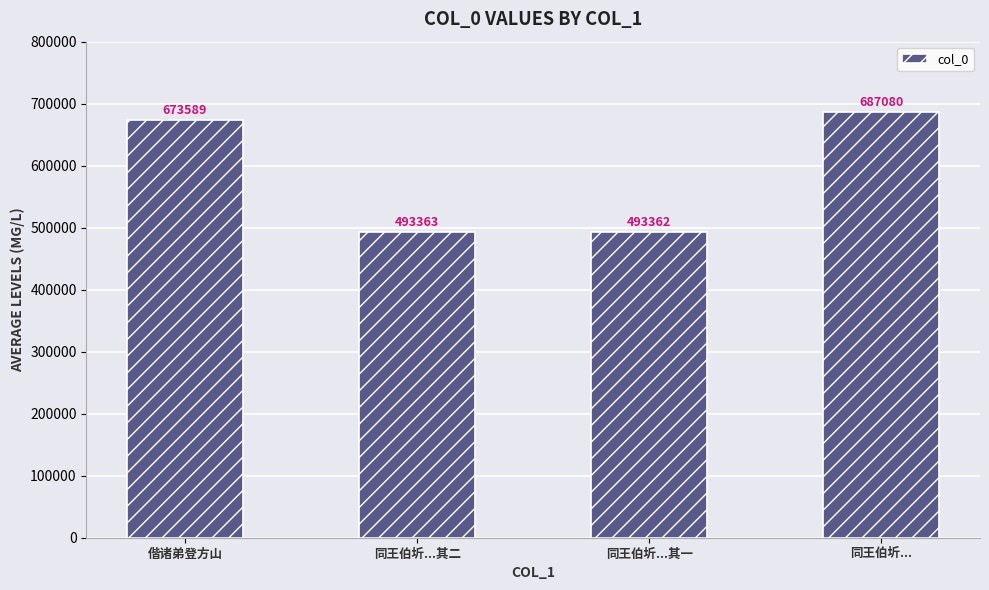

Rank the categories by value from lowest to highest.

同王伯圻...其一, 同王伯圻...其二, 偕诸弟登方山, 同王伯圻...